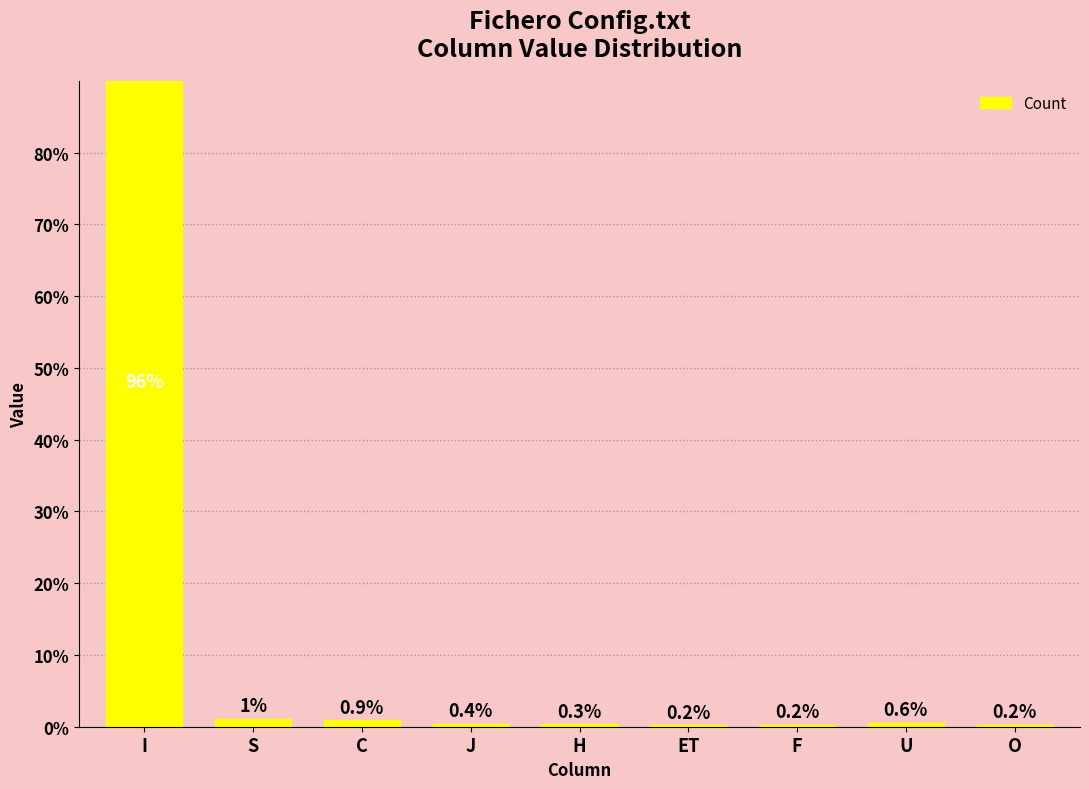

Is it true that the value at C is 0.3?

False